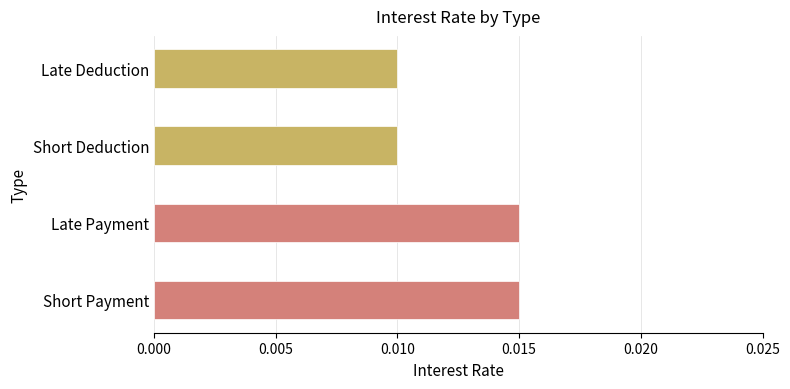

How many bars are there in total?

4